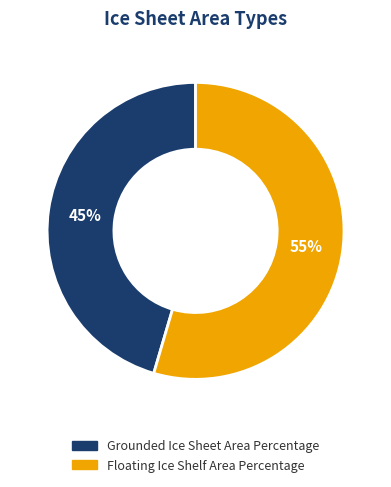

Count the number of slices in the pie.

2